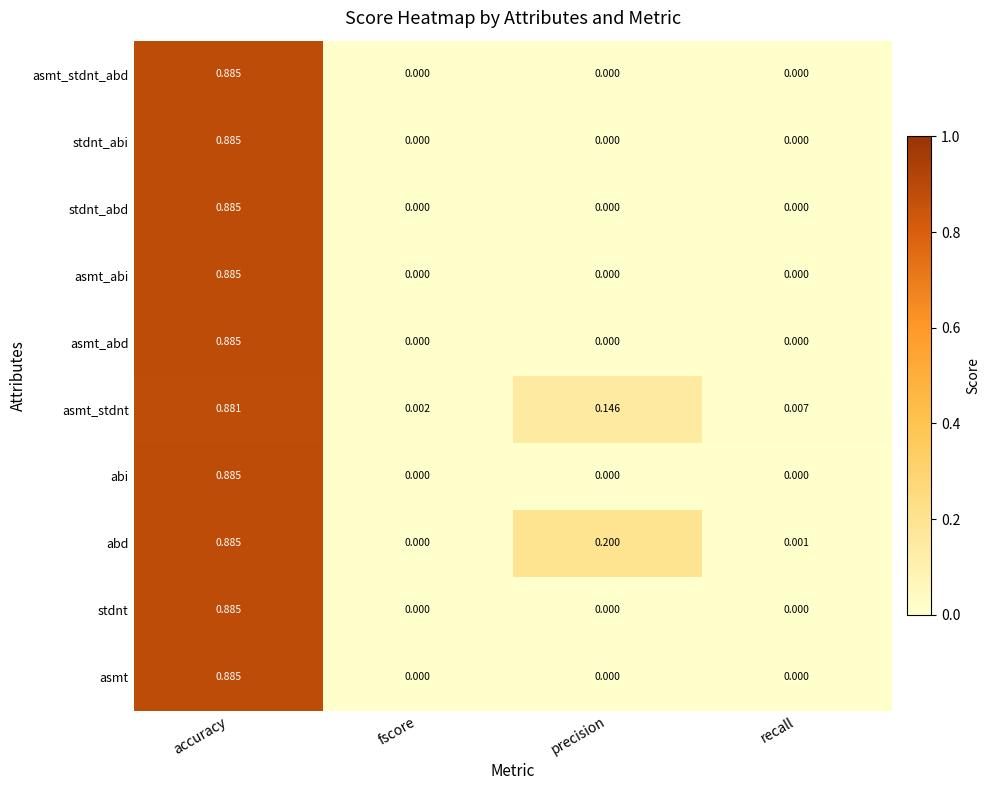

How many data points does each series have?

4